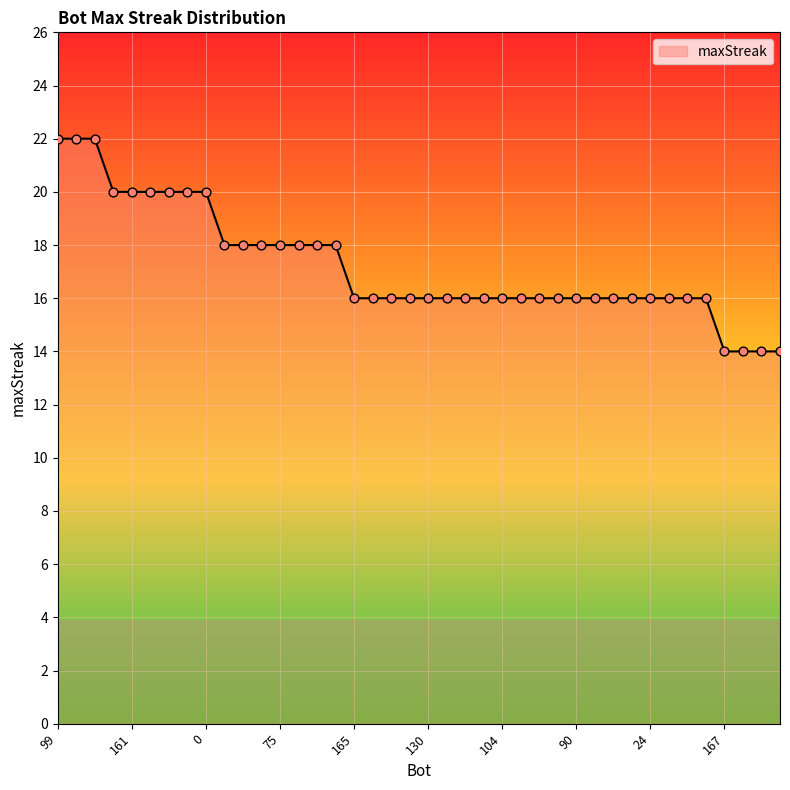

What is the smallest value displayed?

14